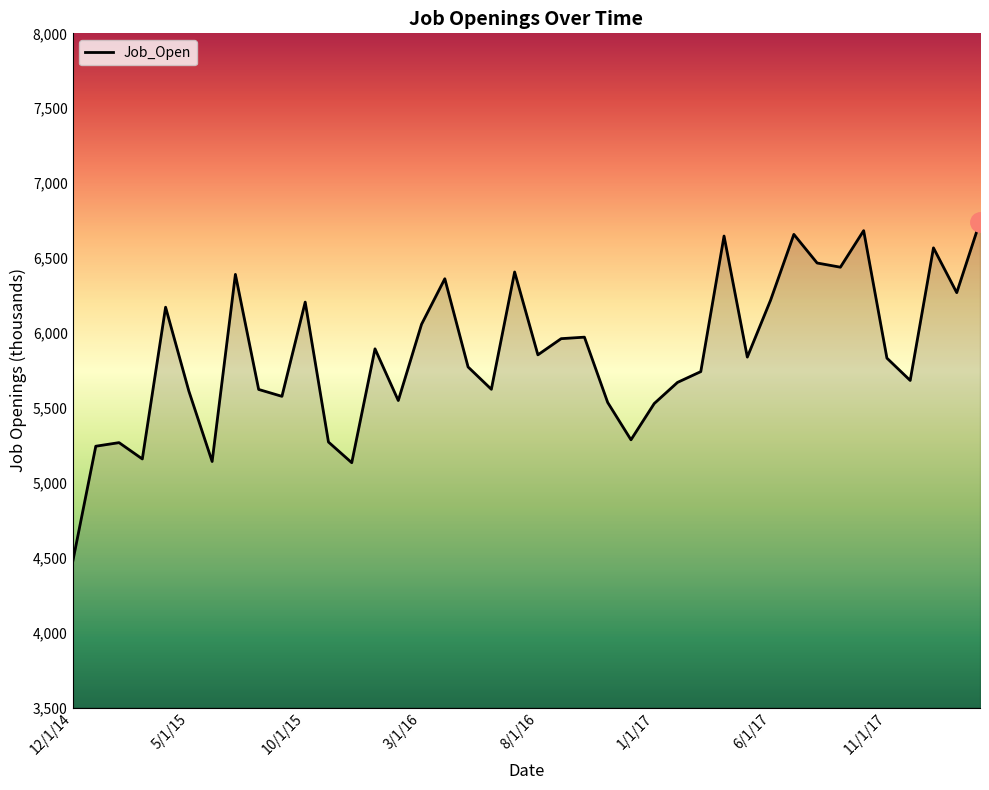

What is the maximum value shown in the chart?

6744